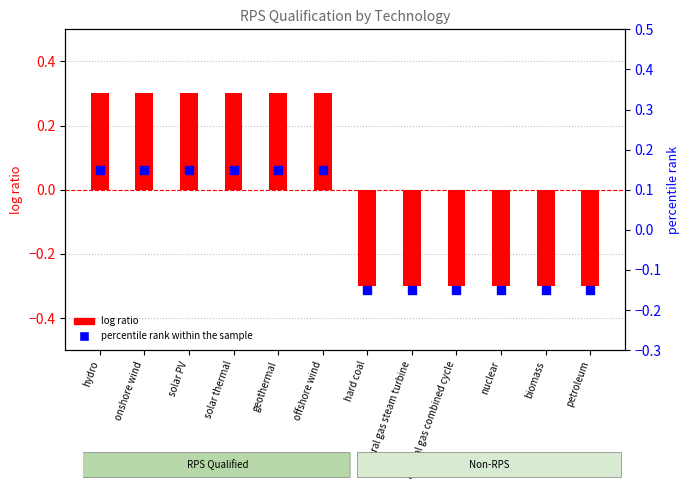

At how many categories does at least one series exceed 0?

6